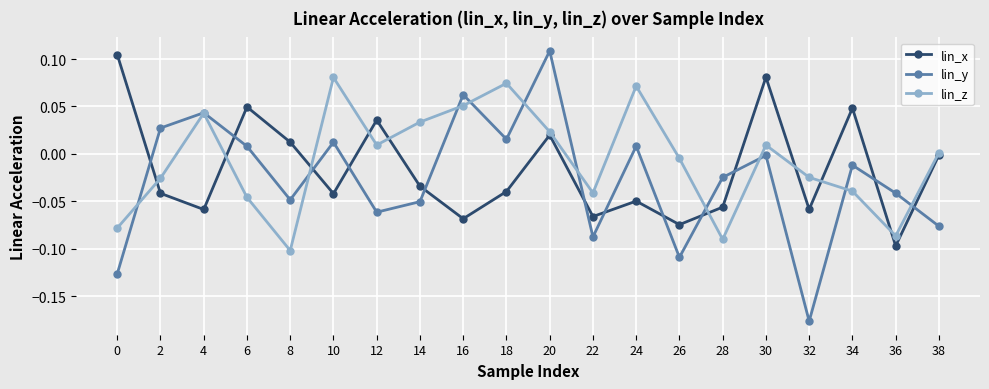

Is the value of lin_z at 4 greater than the value of lin_x at 6?

No